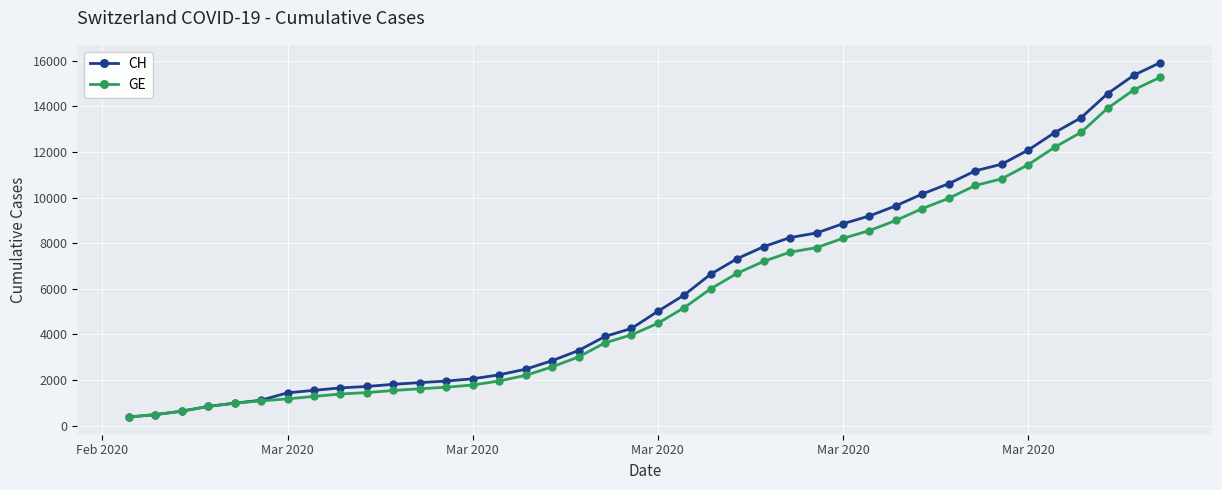

Rank the series by their average value, from highest to lowest.

CH, GE